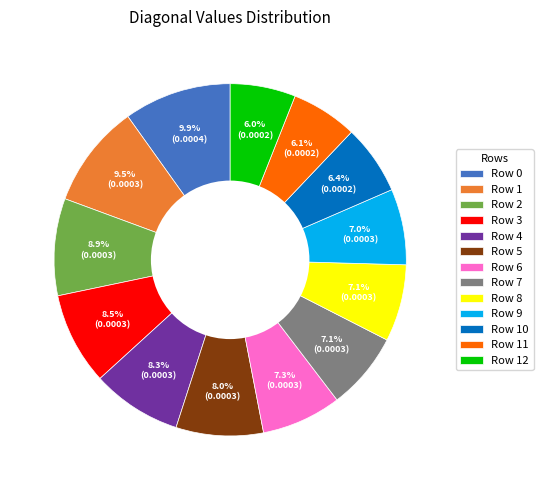

Does Row 11 represent more than half of the total?

No